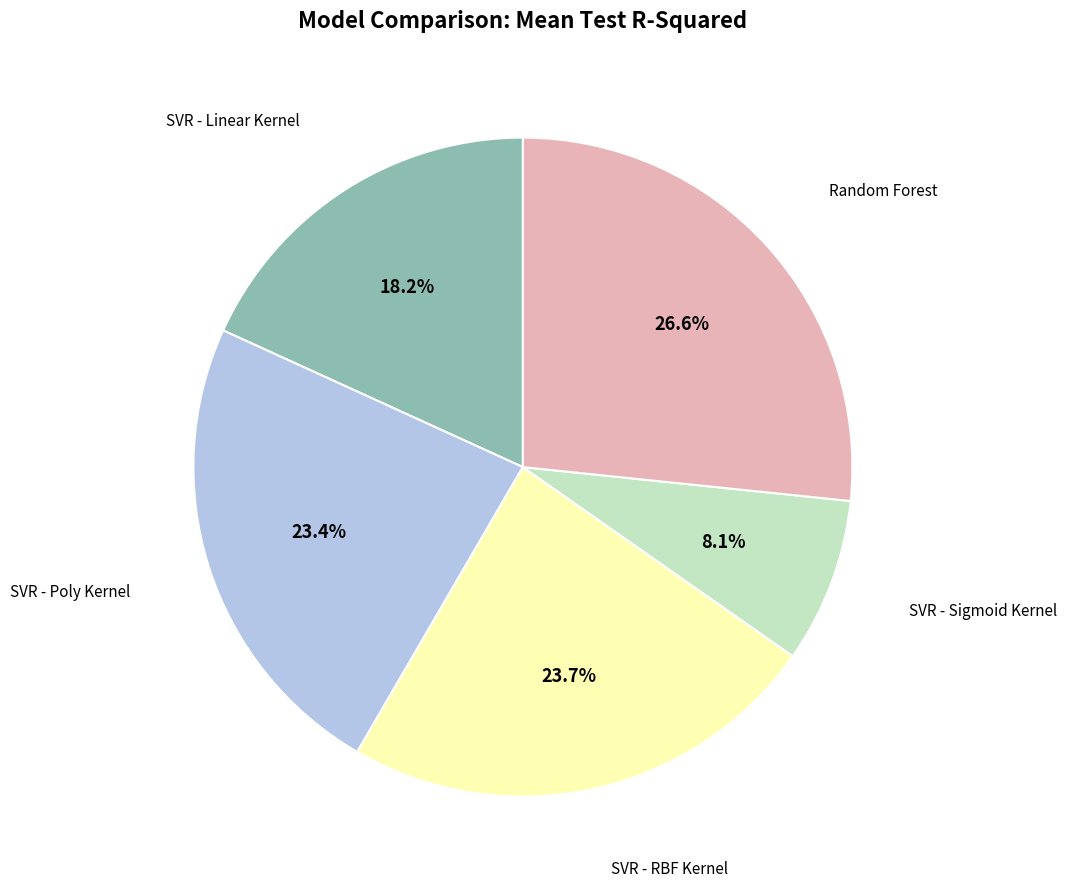

Is there a majority slice in this chart?

No